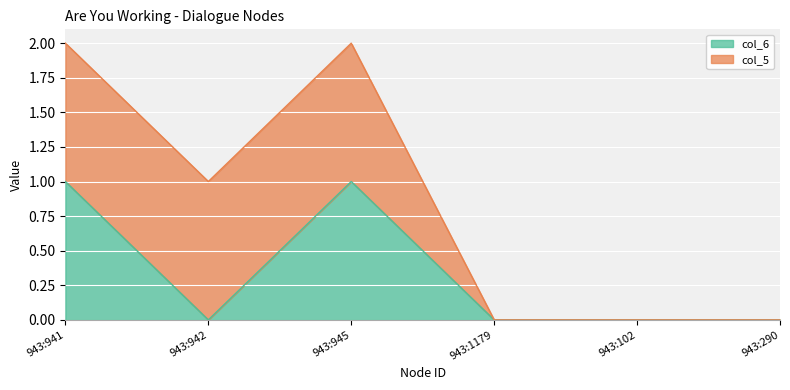

What is the label of the 4th point from the right?

943:945